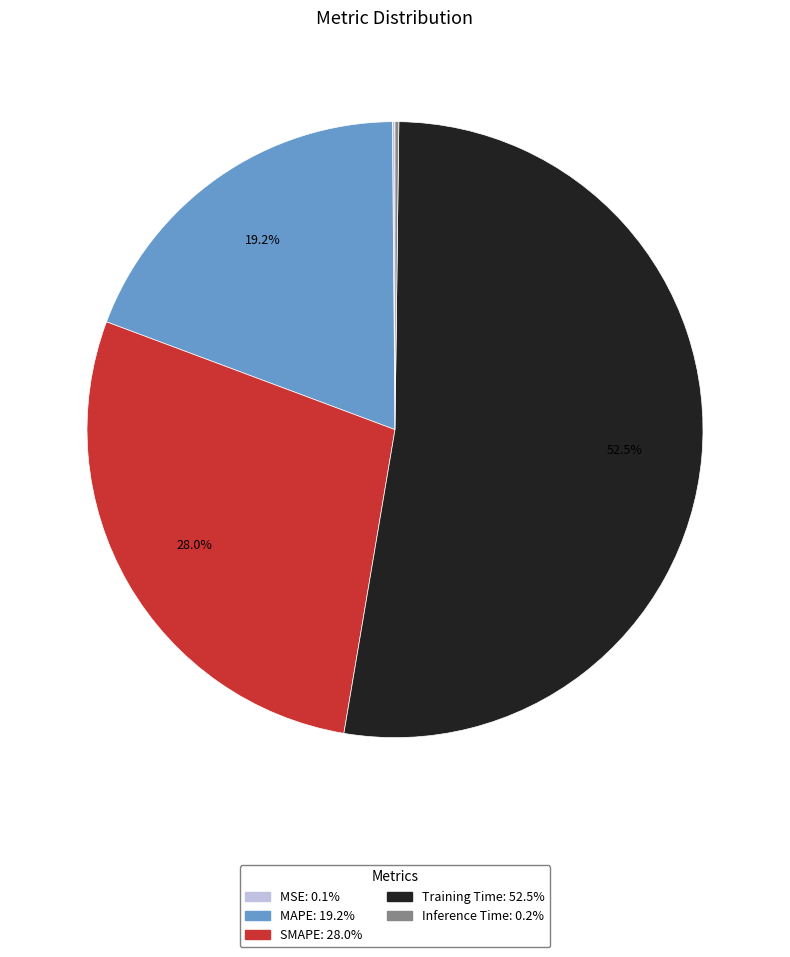

Which has a higher value, Training Time or MAPE?

Training Time